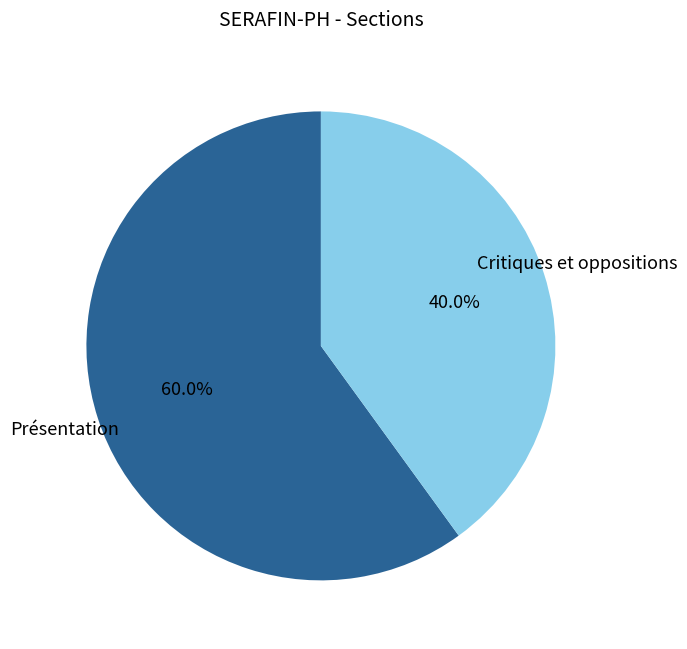

What portion of the pie excludes Présentation?

40.0%